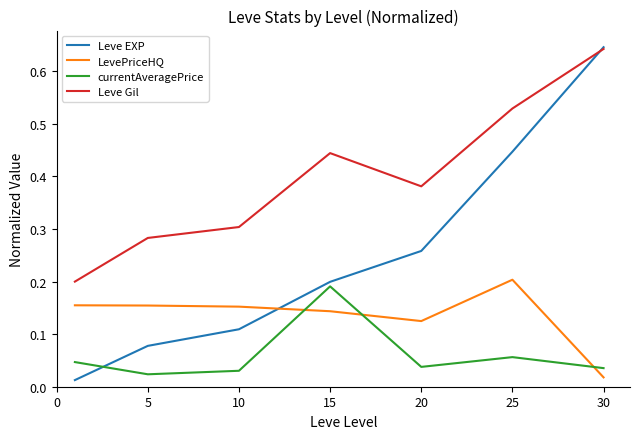

Which series has the largest total across all categories?

Leve Gil